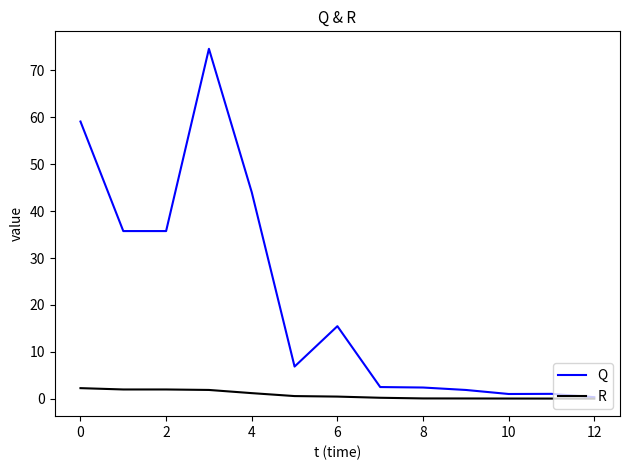

Which series has the largest total across all categories?

Q